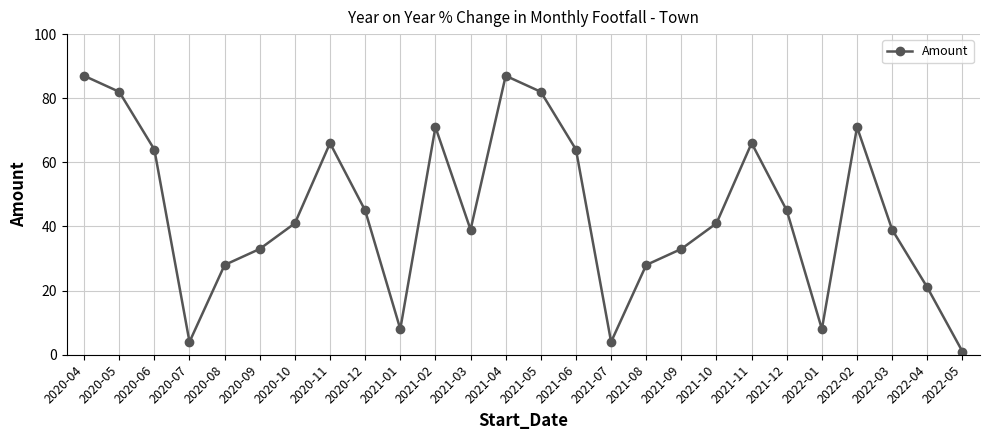

What is the greatest value displayed?

87